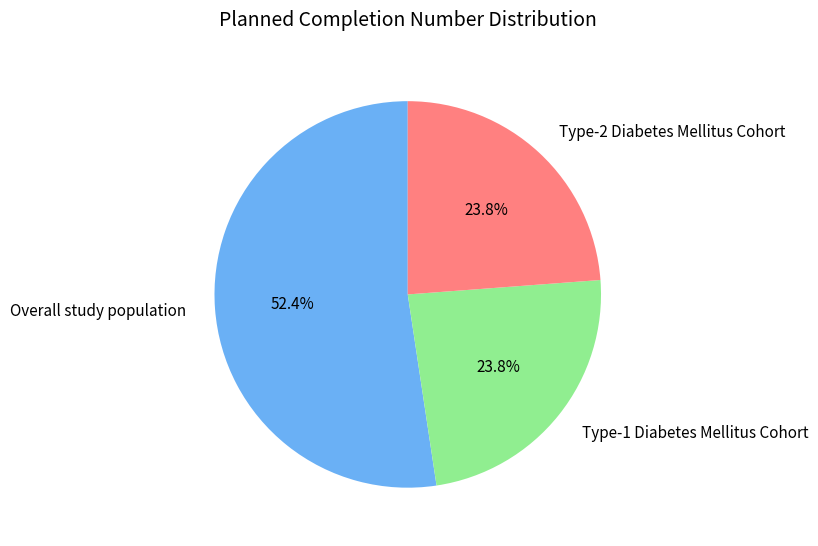

Is there any slice that represents more than half of the pie?

Yes